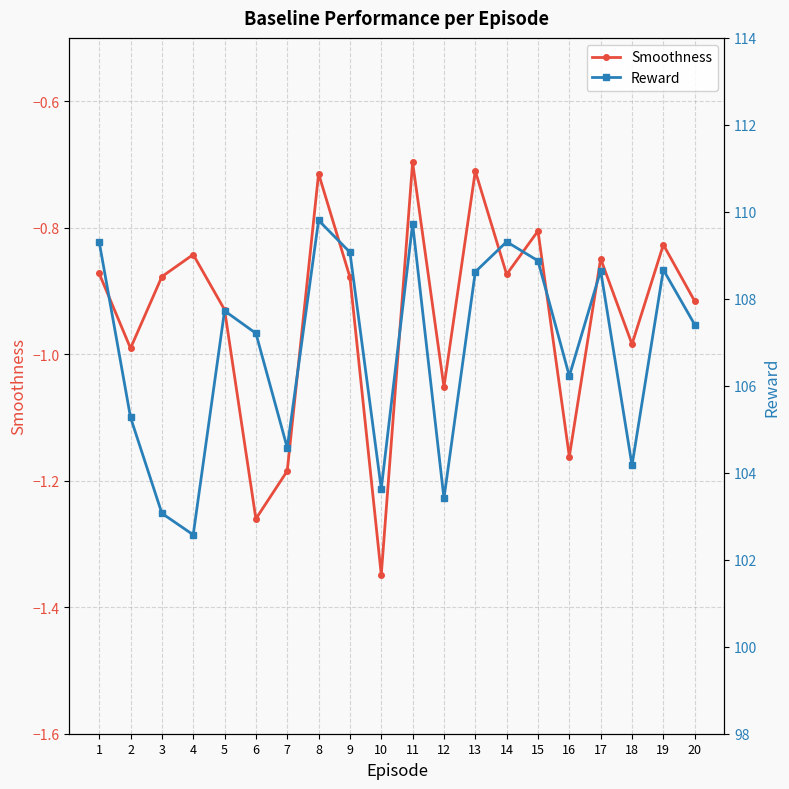

True or false: Reward and Smoothness intersect in this chart.

False